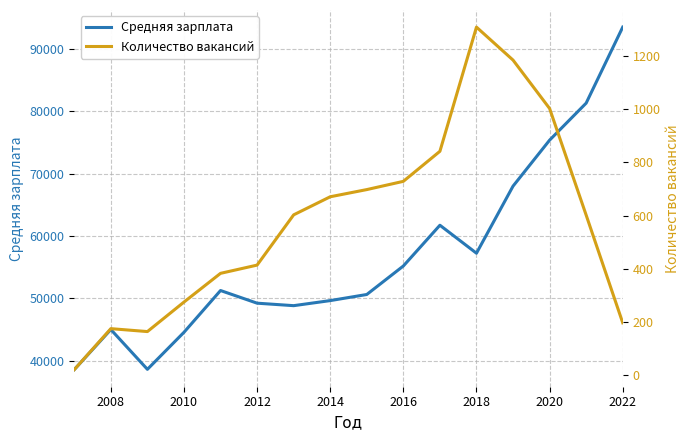

True or false: Средняя зарплата has a value of 60968 at 2008.

False